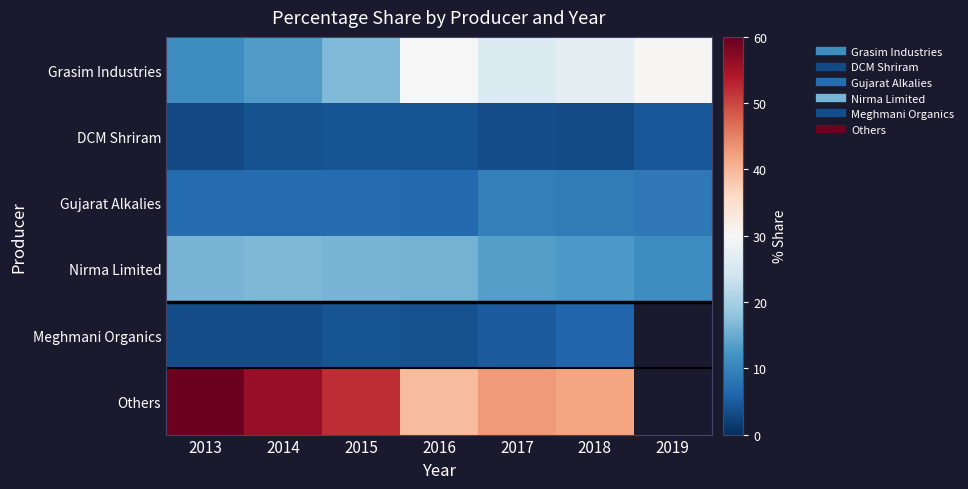

The value of Grasim Industries at 2018 is 27.3. True or false?

True